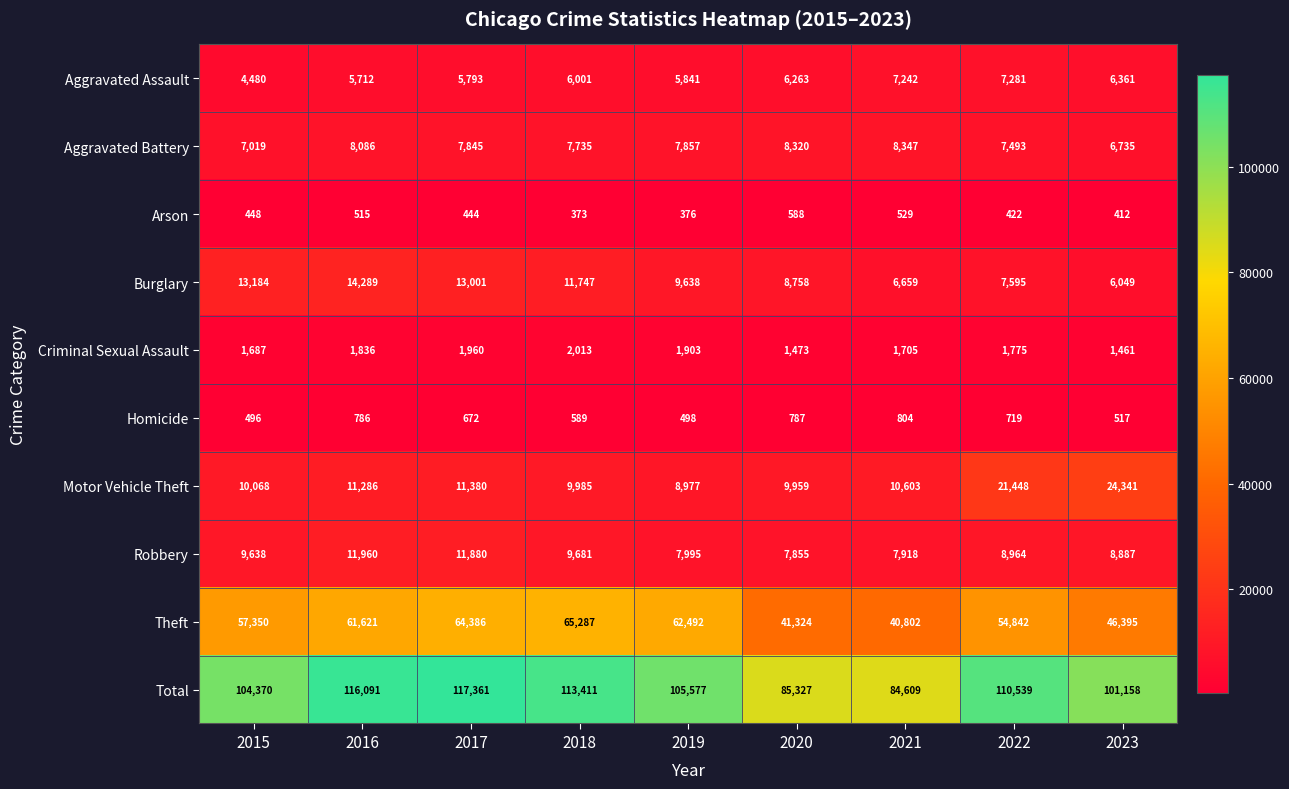

Which category has the highest value in the Robbery series?

2016